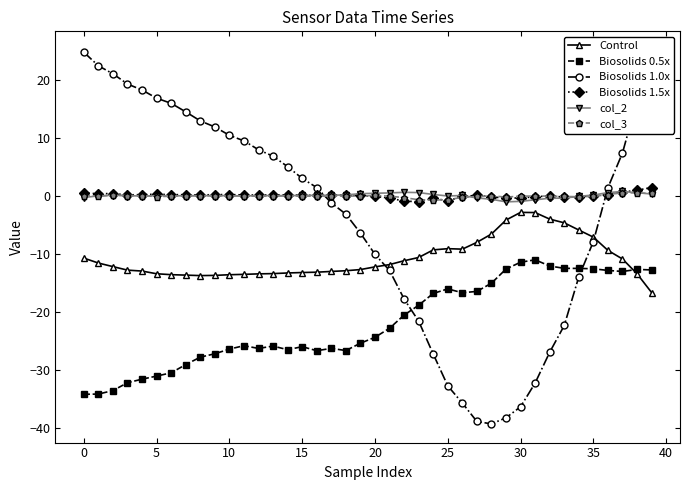

True or false: Control and col_2 cross at least once.

False